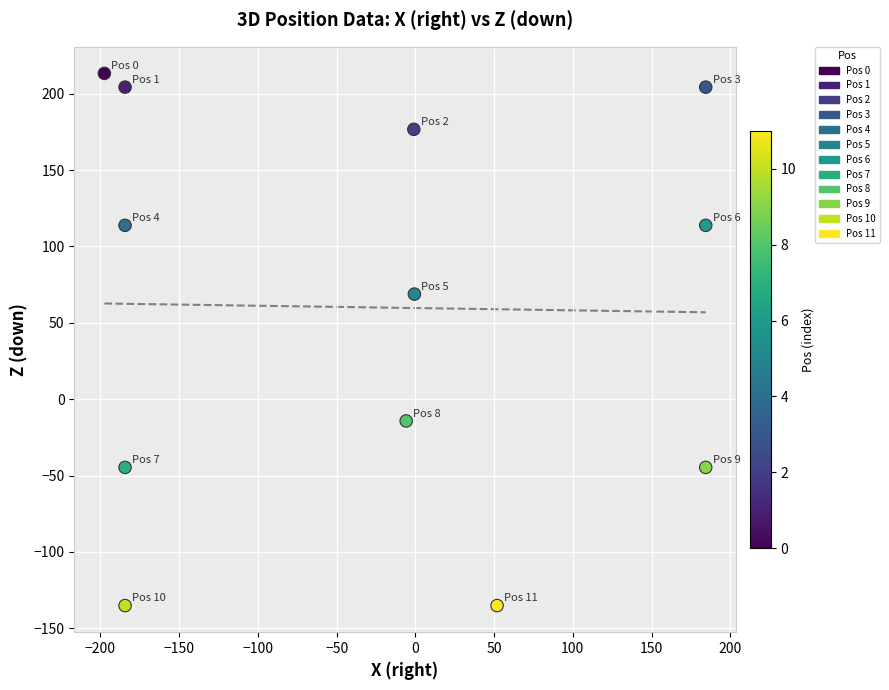

What Y value in the scatter plot is closest to 39?

68.8